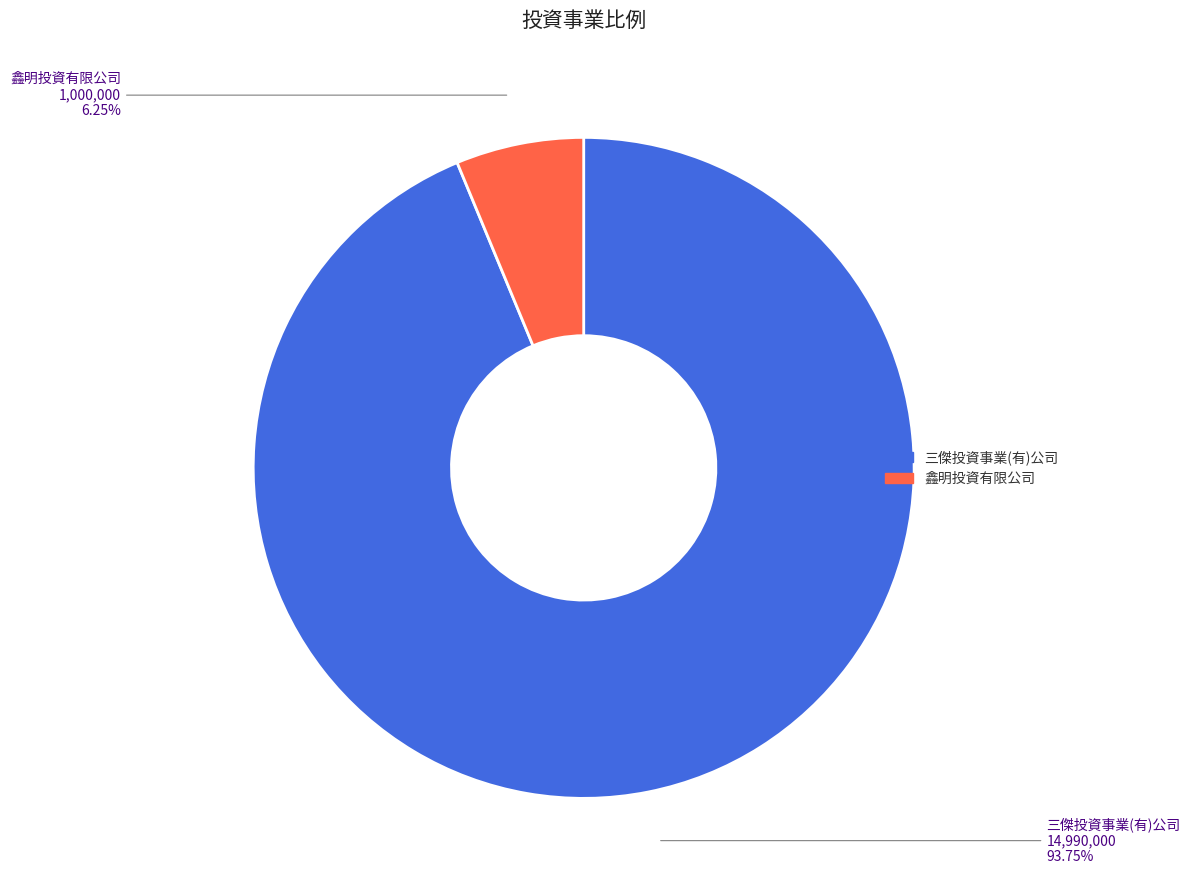

Rank the categories by value from highest to lowest.

三傑投資事業(有)公司, 鑫明投資有限公司